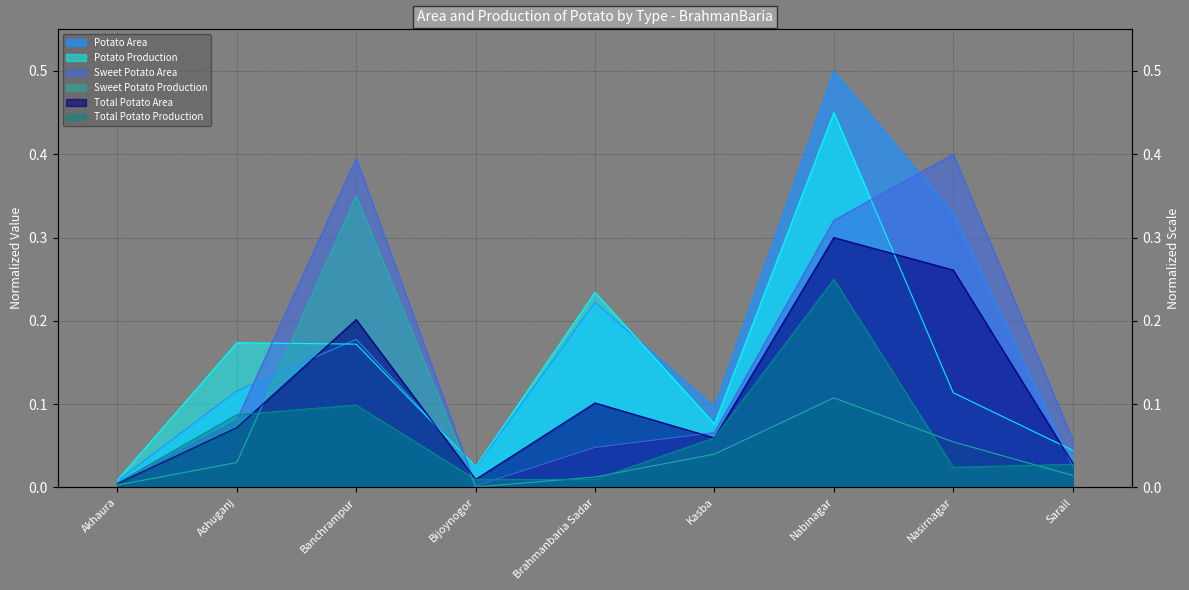

What is the difference between the Potato Production values at Nabinagar and Akhaura?

0.4